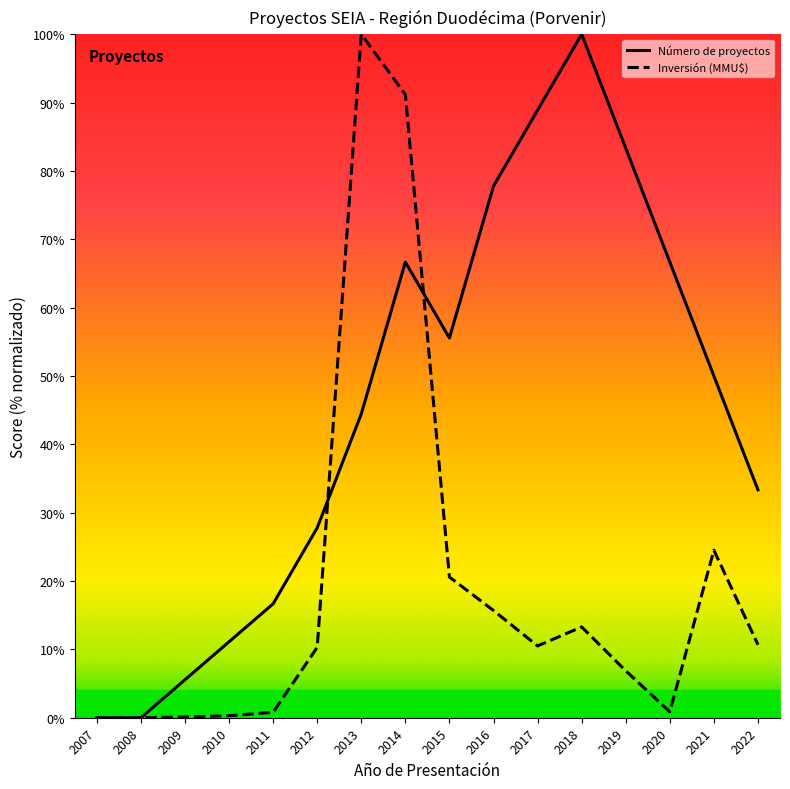

The value of Inversión (MMU$) at 2008 is 0.0. True or false?

True